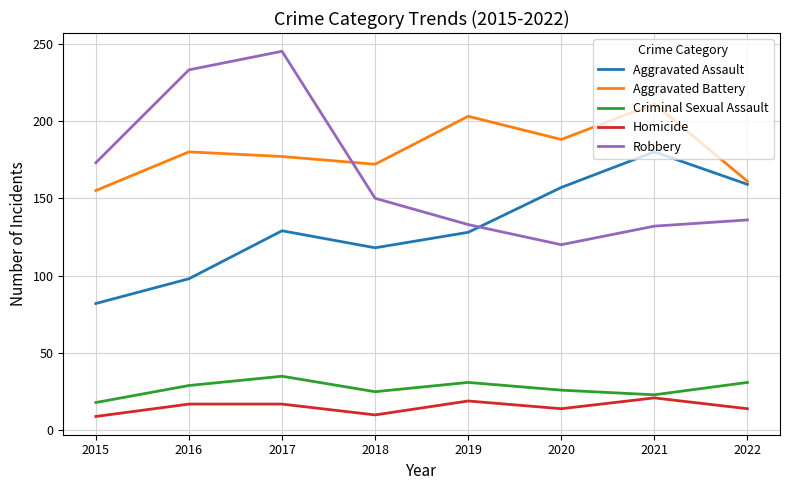

Count the number of data series in this chart.

5